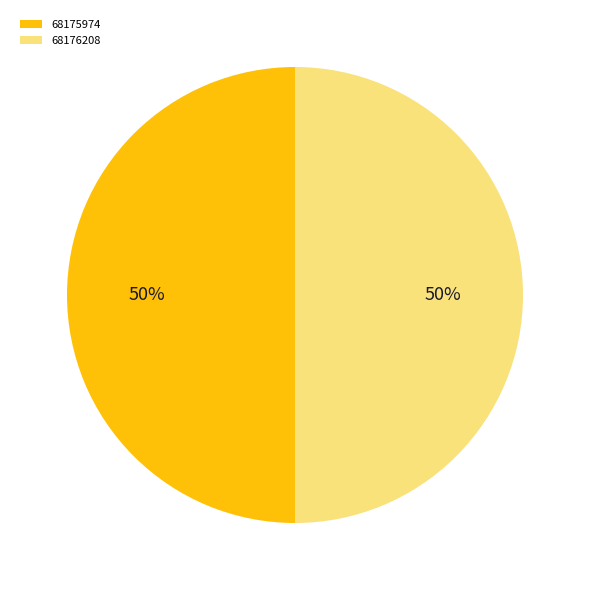

To the nearest percent, what is the average slice percentage?

50%